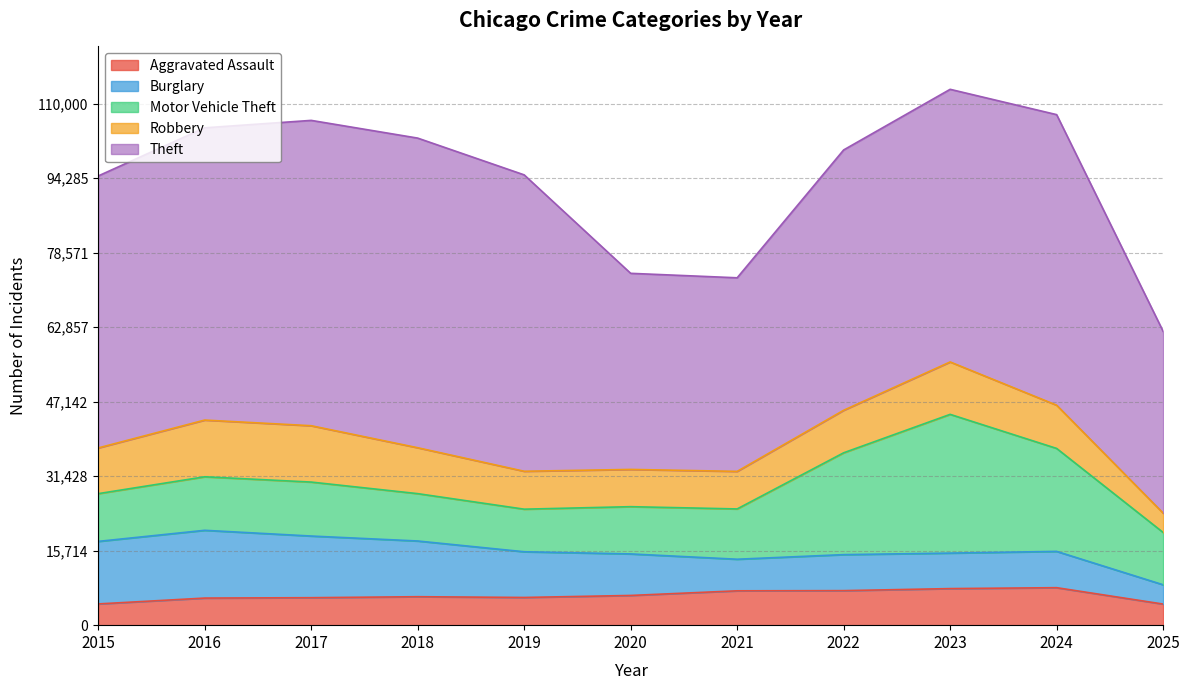

The value of Burglary at 2018 is 4582. True or false?

False